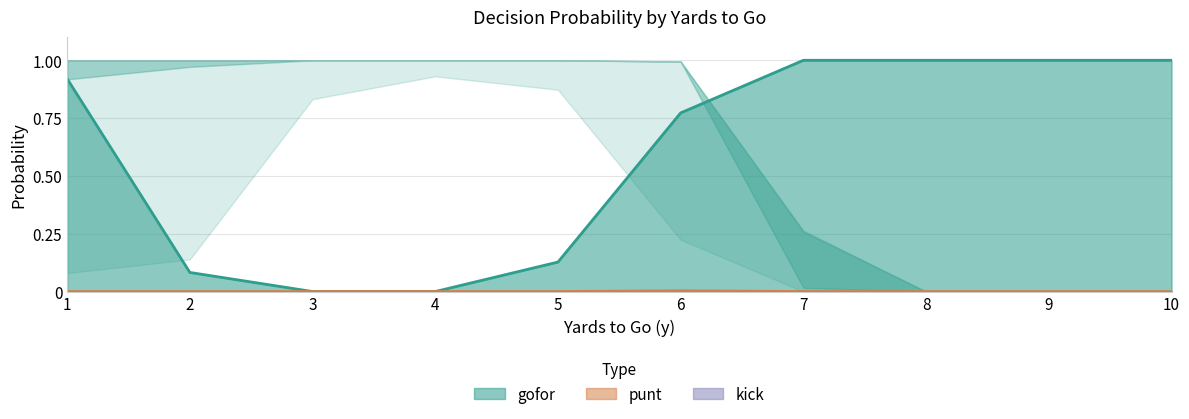

How many data points in gofor are above 0?

8